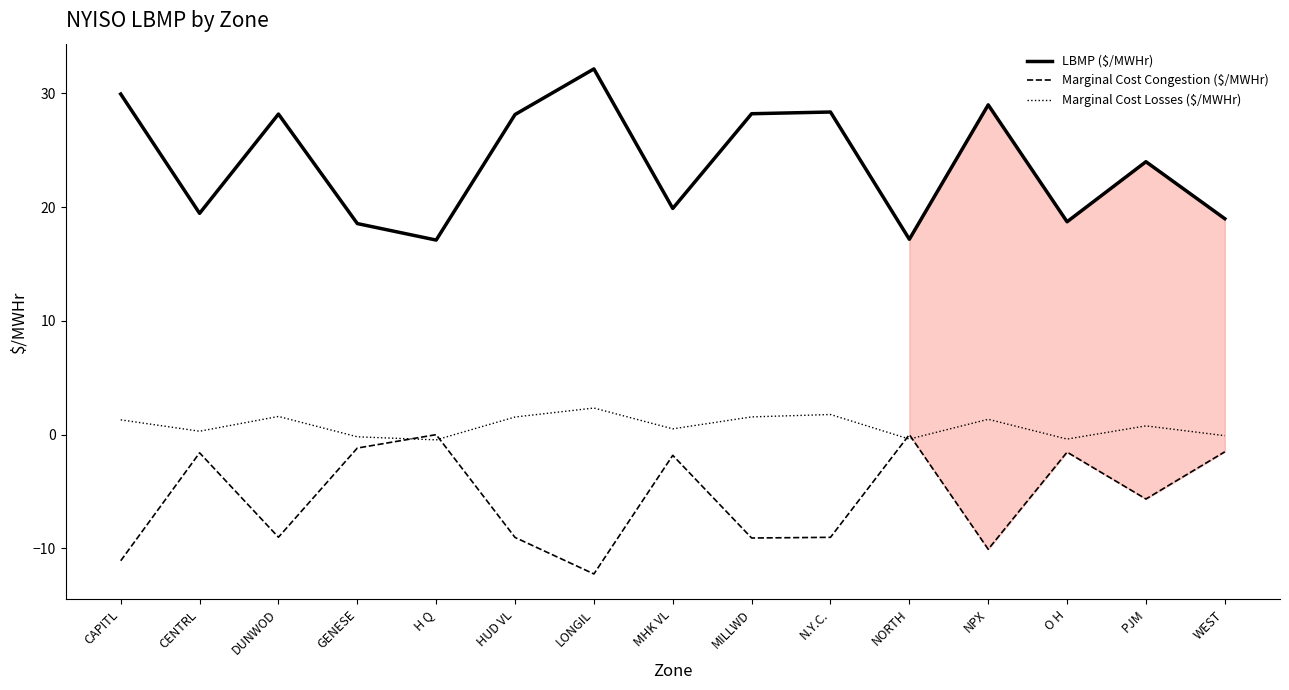

What is the difference between the Marginal Cost Losses ($/MWHr) values at GENESE and DUNWOD?

1.8